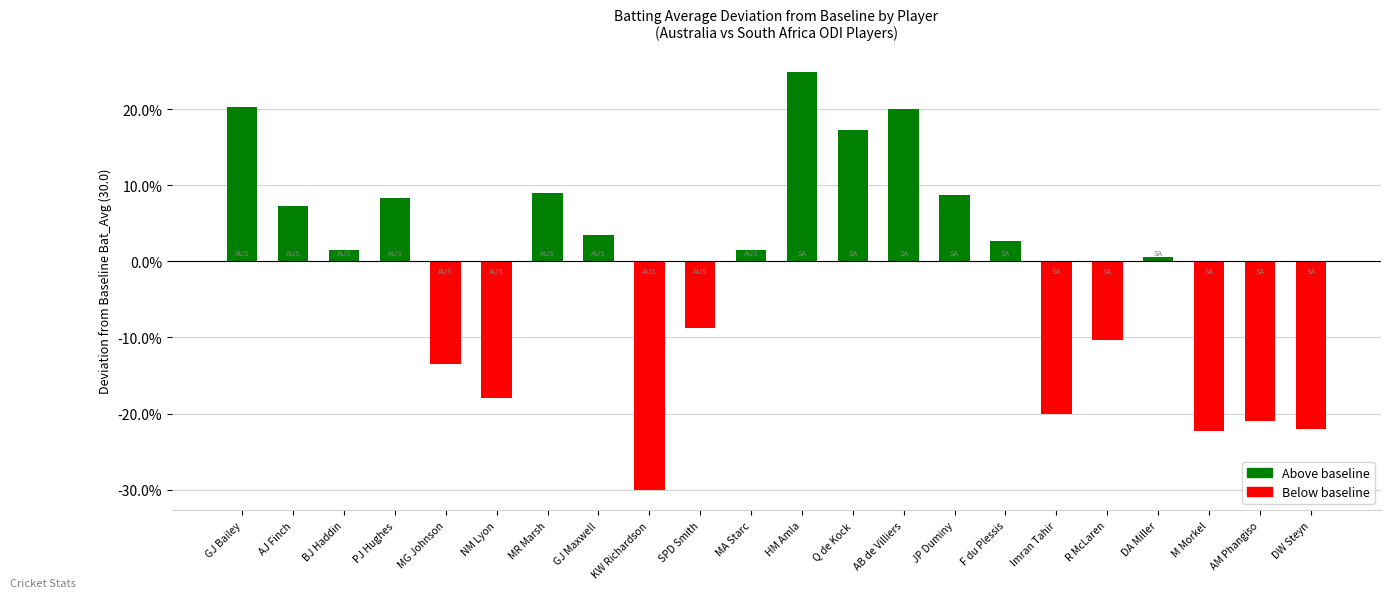

Which label corresponds to the largest value in the chart?

HM Amla